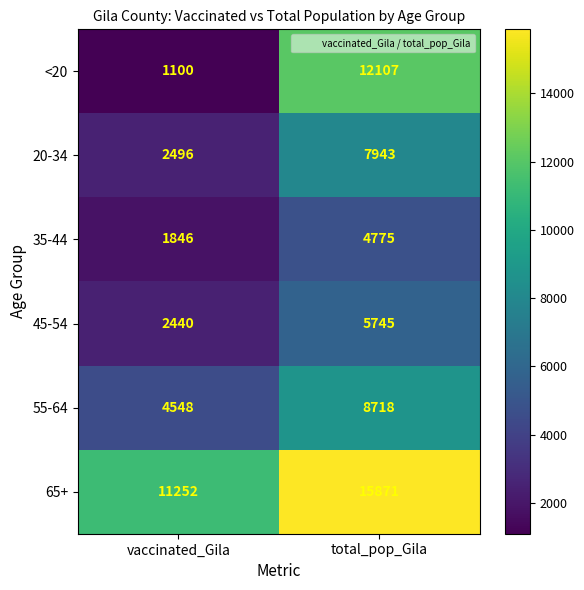

Which series has the largest total across all categories?

65+